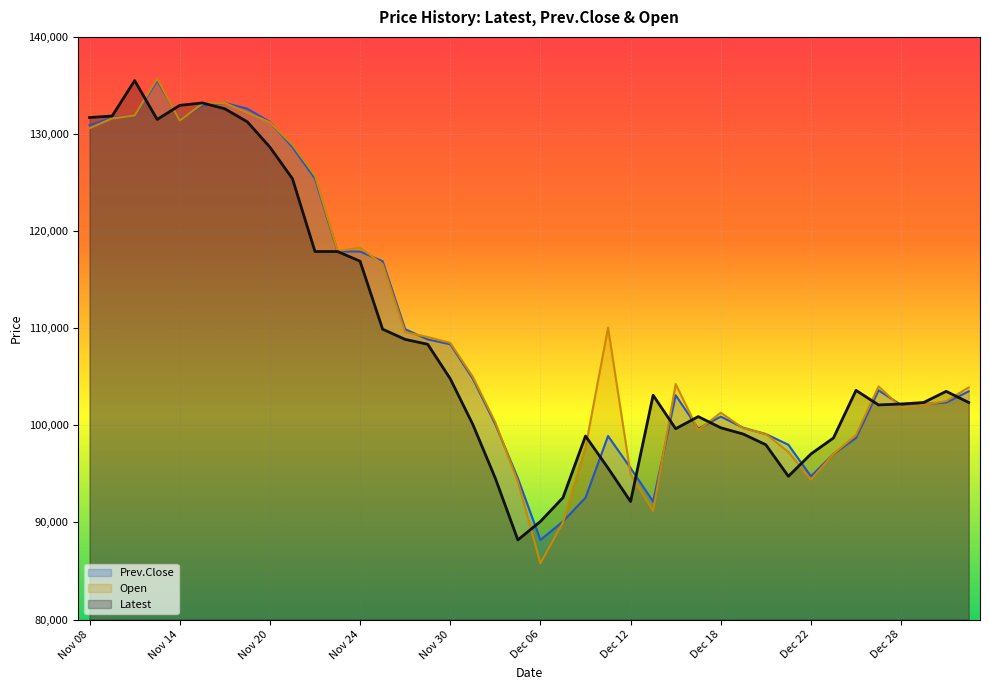

Reading left to right, list all the values displayed in this chart.

Latest: Nov 08=131700	Nov 09=131850	Nov 10=135500	Nov 13=131500	Nov 14=132950	Nov 15=133200	Nov 16=132600	Nov 17=131250	Nov 20=128650	Nov 21=125400	Nov 22=117900	Nov 23=117900	Nov 24=116900	Nov 27=109900	Nov 28=108850	Nov 29=108350	Nov 30=104800	Dec 01=100100	Dec 04=94550	Dec 05=88200	Dec 06=90100	Dec 07=92550	Dec 08=98900	Dec 11=95600	Dec 12=92150	Dec 13=103100	Dec 14=99650	Dec 15=100900	Dec 18=99750	Dec 19=99100	Dec 20=98000	Dec 21=94750	Dec 22=97050	Dec 25=98700	Dec 26=103600	Dec 27=102100	Dec 28=102200	Dec 29=102350	Jan 02=103500	Jan 03=102350
Prev.Close: Nov 08=130900	Nov 09=131700	Nov 10=131850	Nov 13=135500	Nov 14=131500	Nov 15=132950	Nov 16=133200	Nov 17=132600	Nov 20=131250	Nov 21=128650	Nov 22=125400	Nov 23=117900	Nov 24=117900	Nov 27=116900	Nov 28=109900	Nov 29=108850	Nov 30=108350	Dec 01=104800	Dec 04=100100	Dec 05=94550	Dec 06=88200	Dec 07=90100	Dec 08=92550	Dec 11=98900	Dec 12=95600	Dec 13=92150	Dec 14=103100	Dec 15=99650	Dec 18=100900	Dec 19=99750	Dec 20=99100	Dec 21=98000	Dec 22=94750	Dec 25=97050	Dec 26=98700	Dec 27=103600	Dec 28=102100	Dec 29=102200	Jan 02=102350	Jan 03=103500
Open: Nov 08=130600	Nov 09=131600	Nov 10=131900	Nov 13=135700	Nov 14=131400	Nov 15=133100	Nov 16=133200	Nov 17=132200	Nov 20=131200	Nov 21=128900	Nov 22=125700	Nov 23=117950	Nov 24=118300	Nov 27=116600	Nov 28=109600	Nov 29=109100	Nov 30=108500	Dec 01=105000	Dec 04=100300	Dec 05=94200	Dec 06=85800	Dec 07=90000	Dec 08=97700	Dec 11=110050	Dec 12=94950	Dec 13=91200	Dec 14=104250	Dec 15=99500	Dec 18=101300	Dec 19=99700	Dec 20=99100	Dec 21=97250	Dec 22=94400	Dec 25=97050	Dec 26=99000	Dec 27=104000	Dec 28=101850	Dec 29=102100	Jan 02=102500	Jan 03=103900